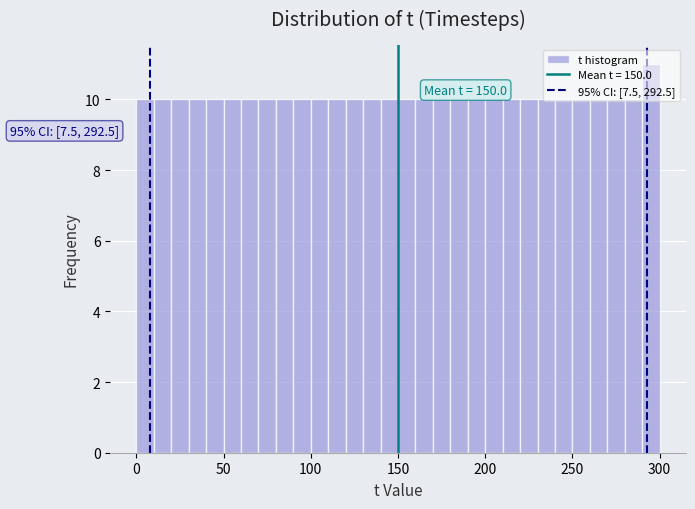

Read against the x-axis, roughly where is the centre of the tallest bar?

295